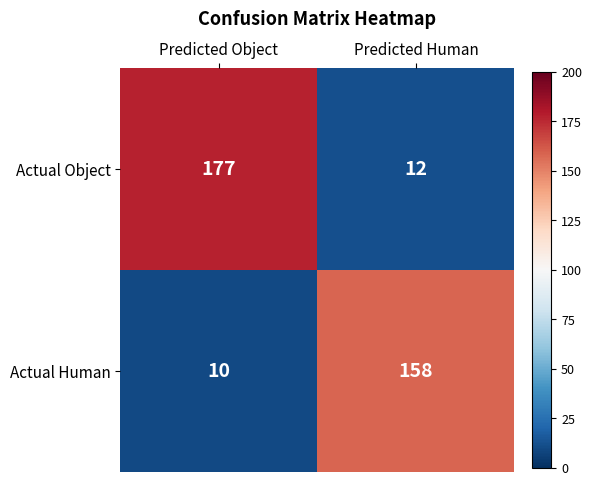

What is the sum of all Actual Object values?

189